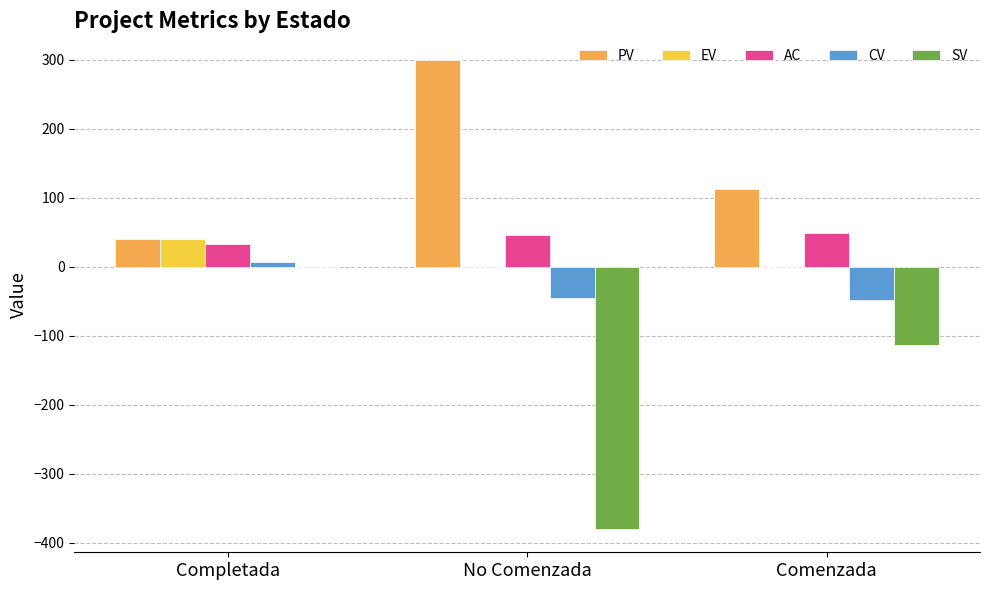

What is the sum of the CV values at Comenzada and No Comenzada?

-94.0